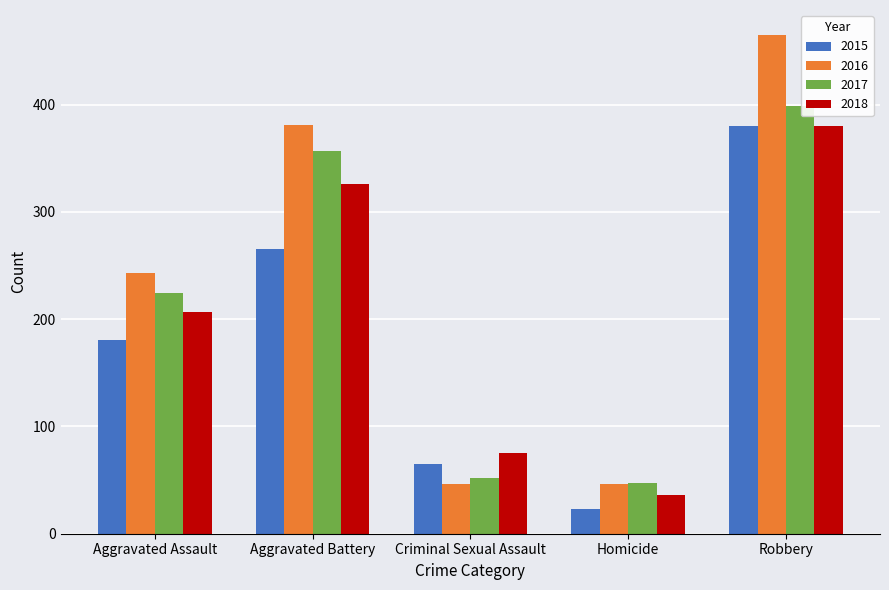

What is the average value of the 2017 series?

216